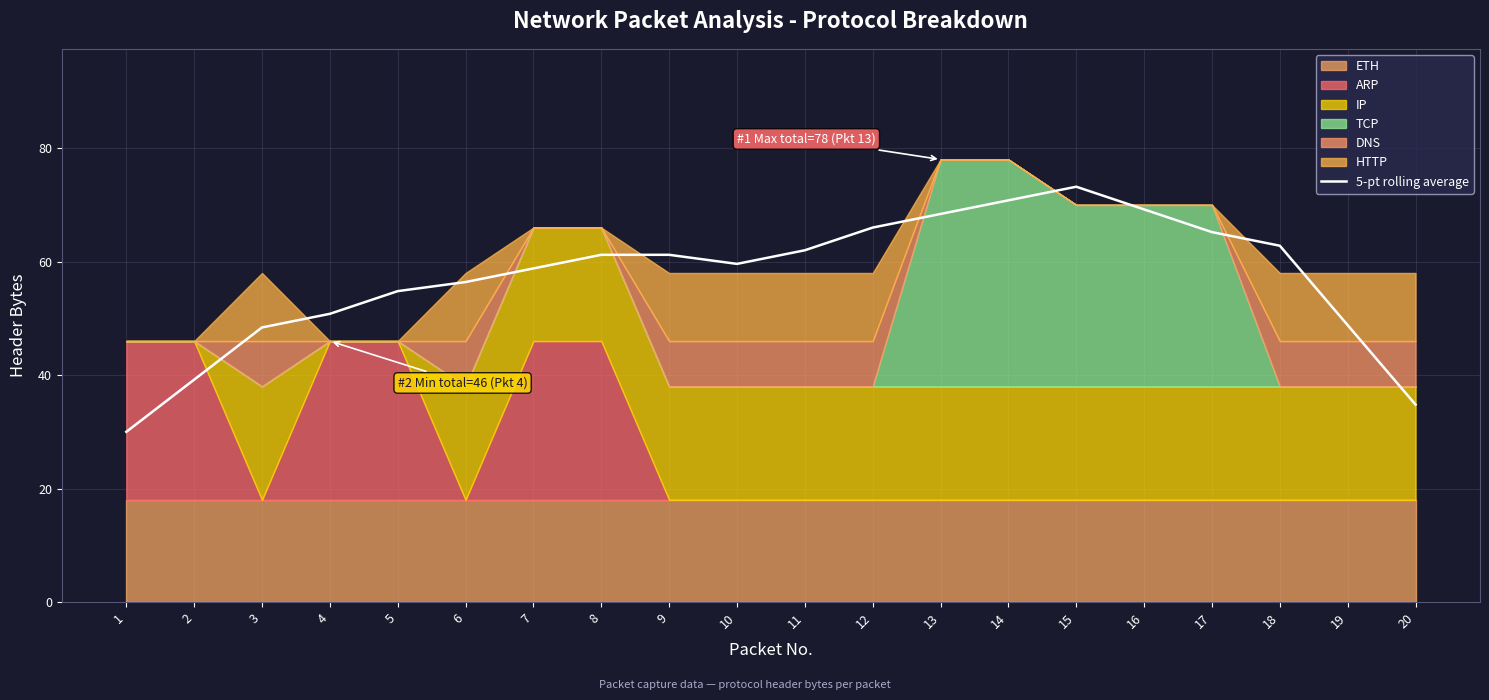

What is the difference between the values at 20 and 5?

20.0